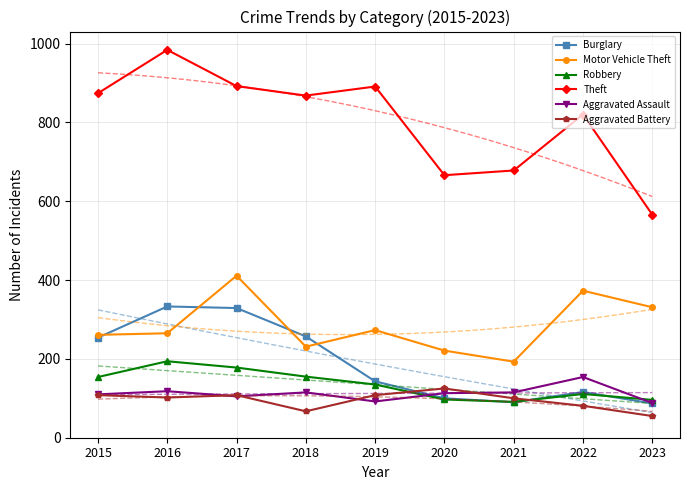

What are all the series names shown in the legend?

Burglary, Motor Vehicle Theft, Robbery, Theft, Aggravated Assault, Aggravated Battery